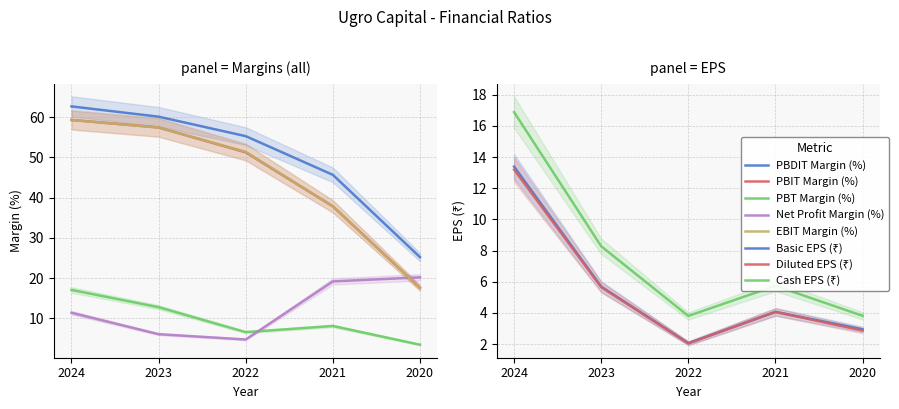

What value does the EBIT Margin (%) series have at 2023?

57.5